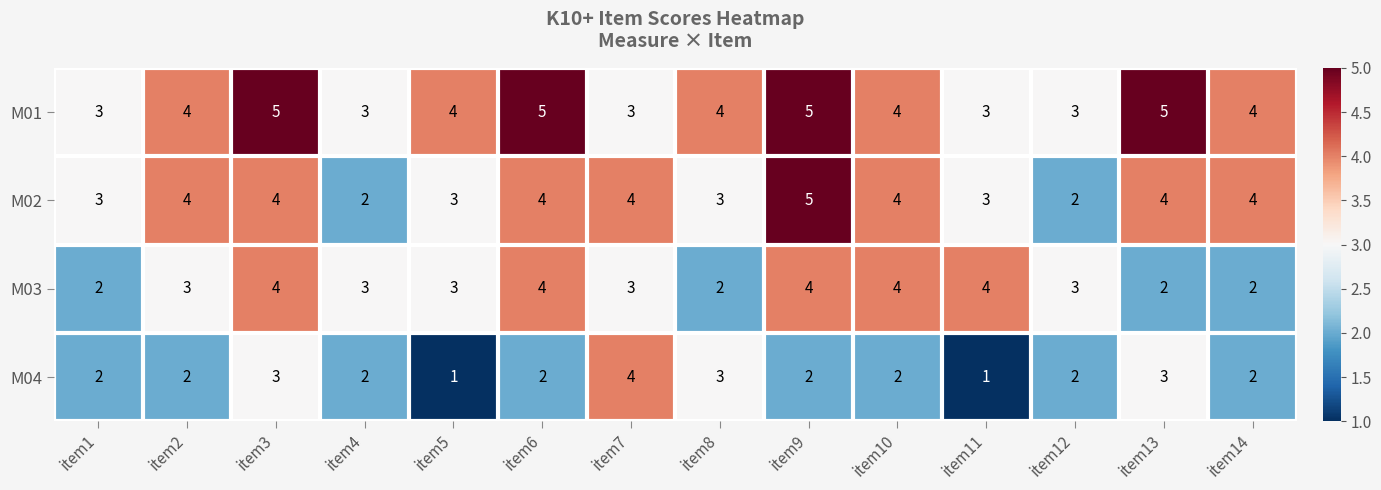

Count the M04 values in the range 2 to 3.

11